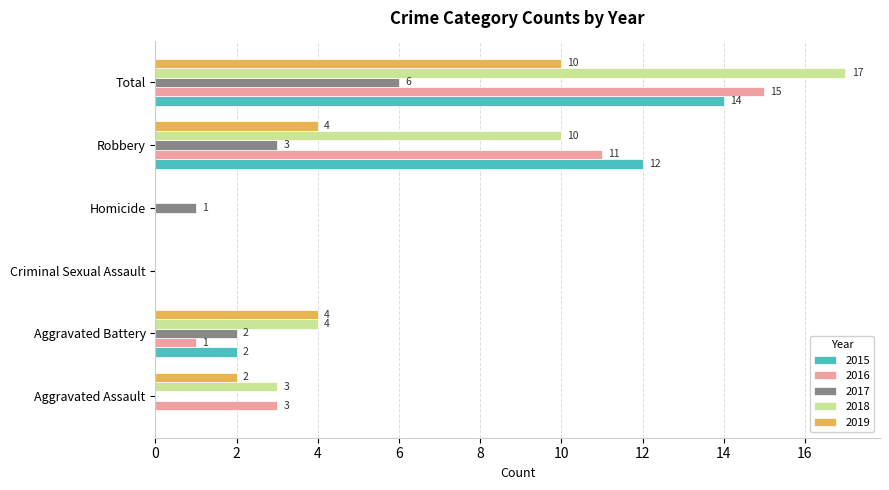

Which series has the largest total across all categories?

2018